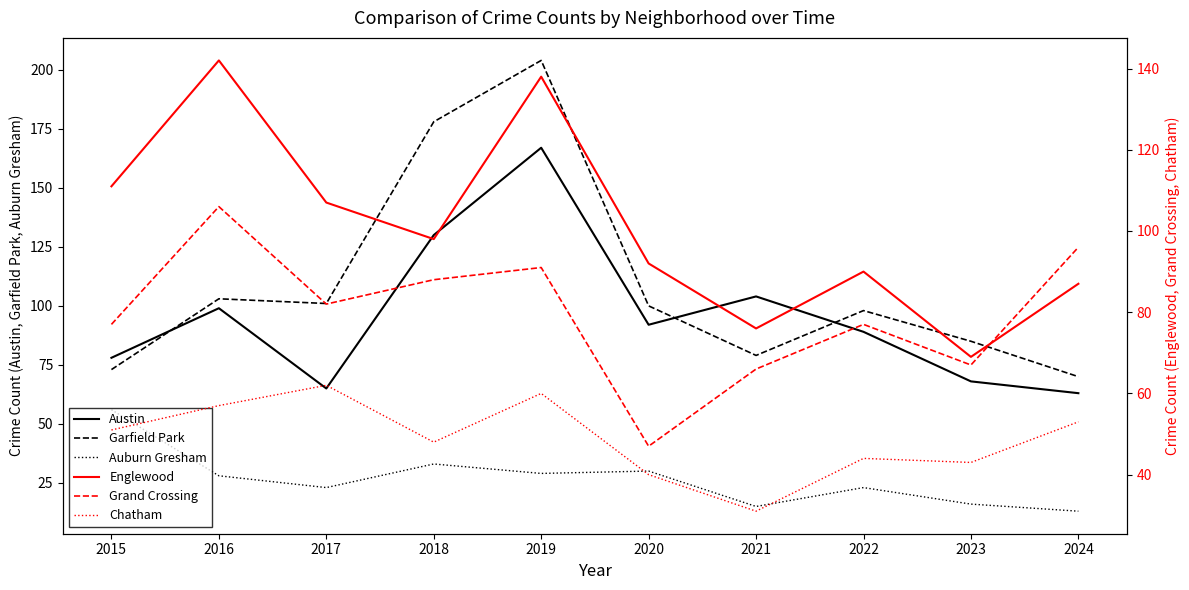

What is the difference between the highest and lowest values at 2022?

75